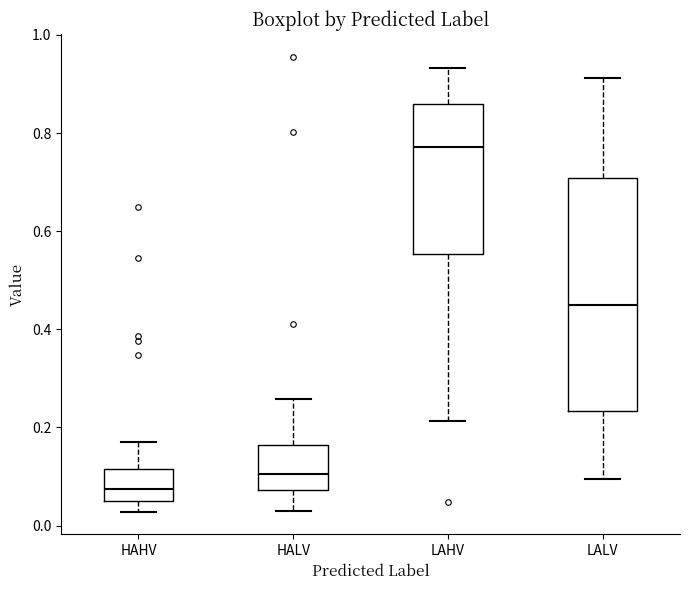

Which box's median line is the lowest?

HAHV